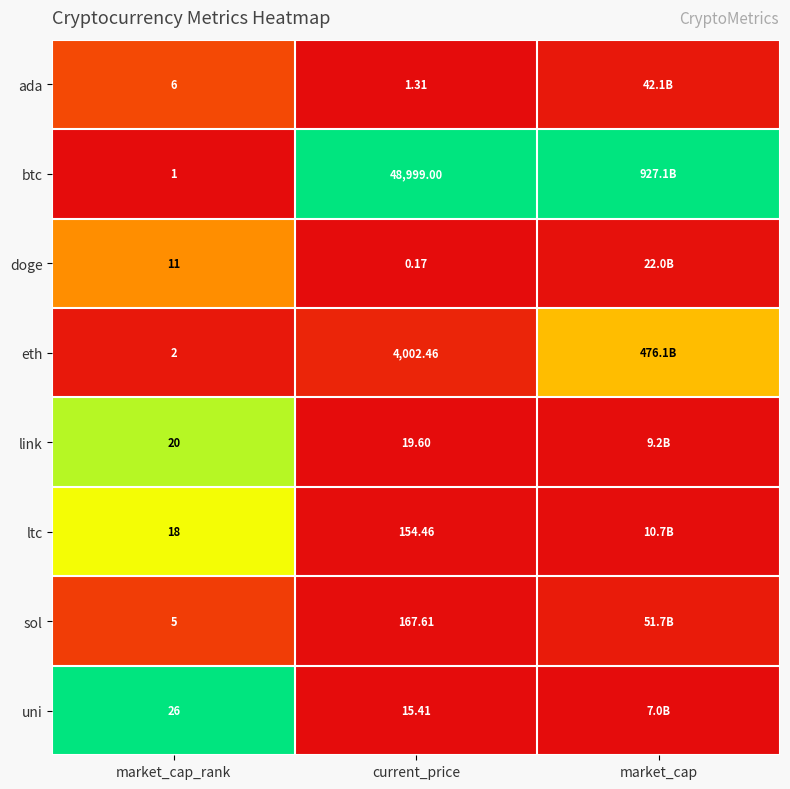

Between market_cap_rank and current_price, which series saw the biggest shift?

btc